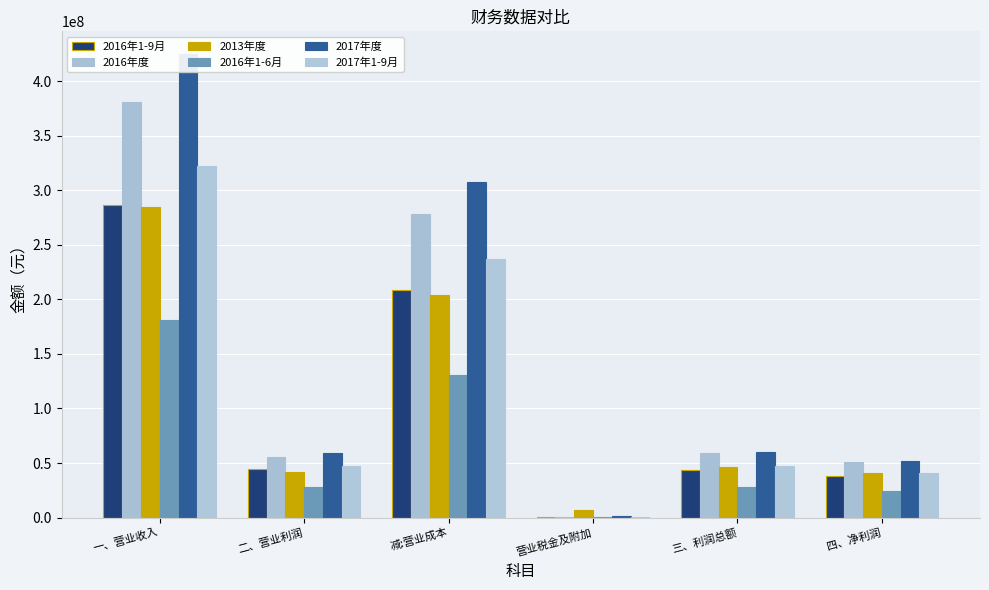

What is the value of the 2016年度 bar at the 5th from the left?

58808061.5